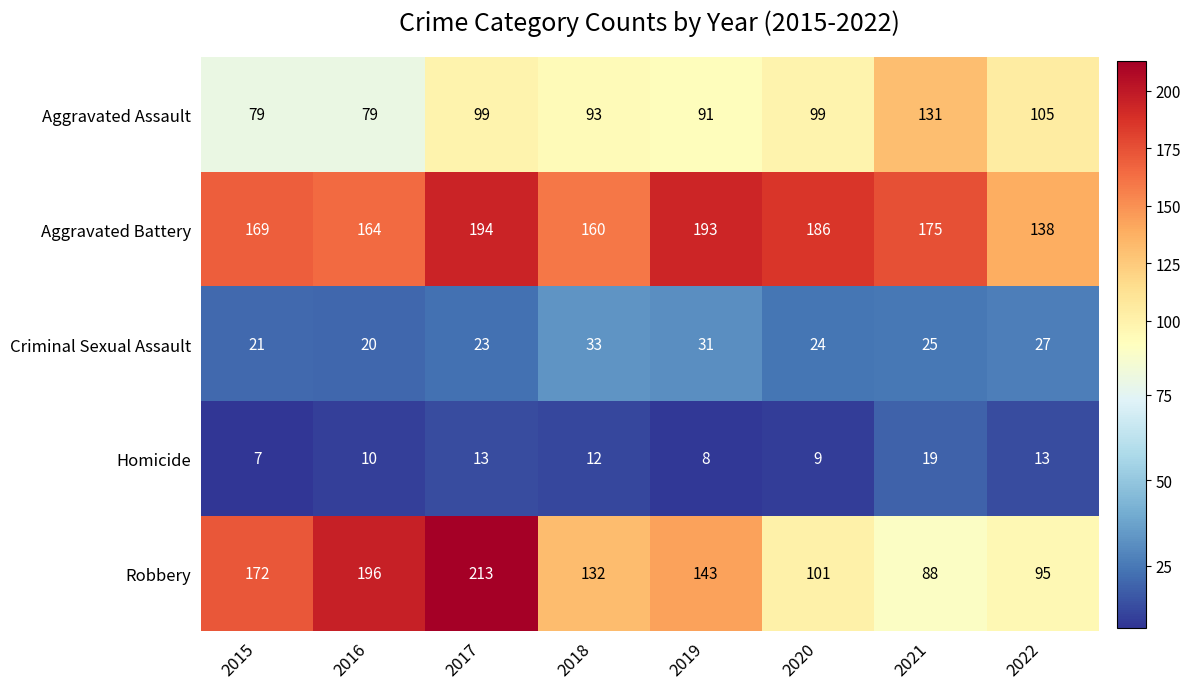

True or false: Criminal Sexual Assault has a value of 33 at 2018.

True